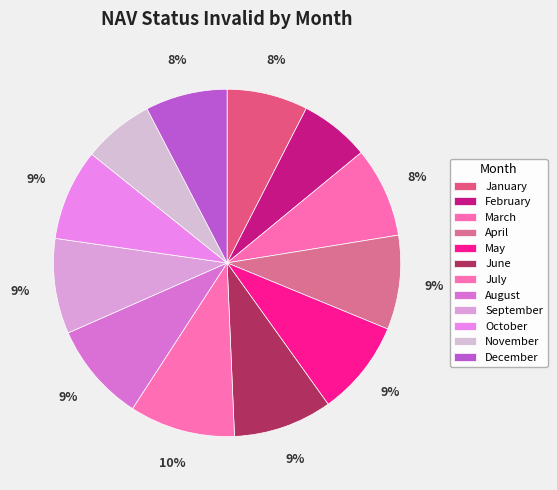

Does June account for over 50% of the chart?

No